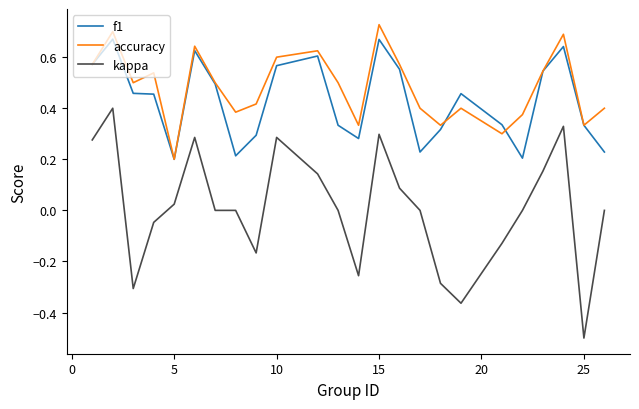

Which series has the largest total across all categories?

accuracy